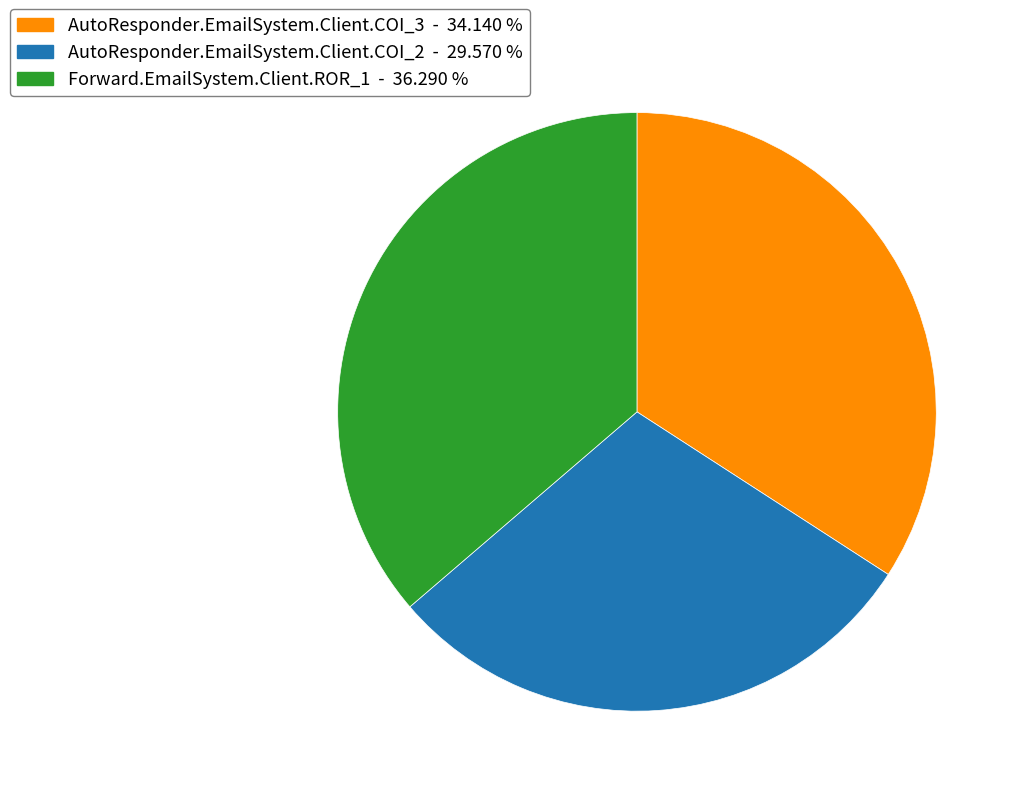

Which category has the biggest portion of the pie?

Forward.EmailSystem.Client.ROR_1